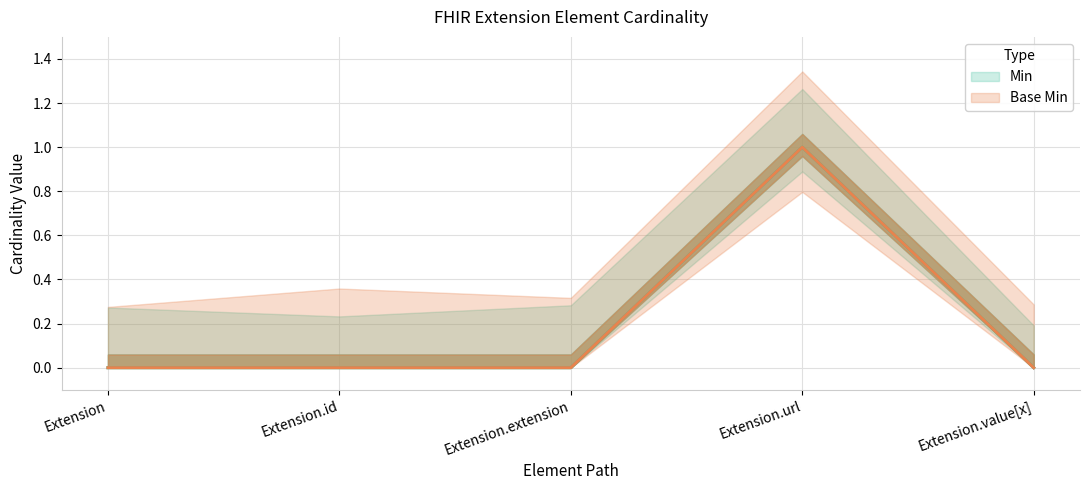

True or false: Base Min and Min intersect in this chart.

False